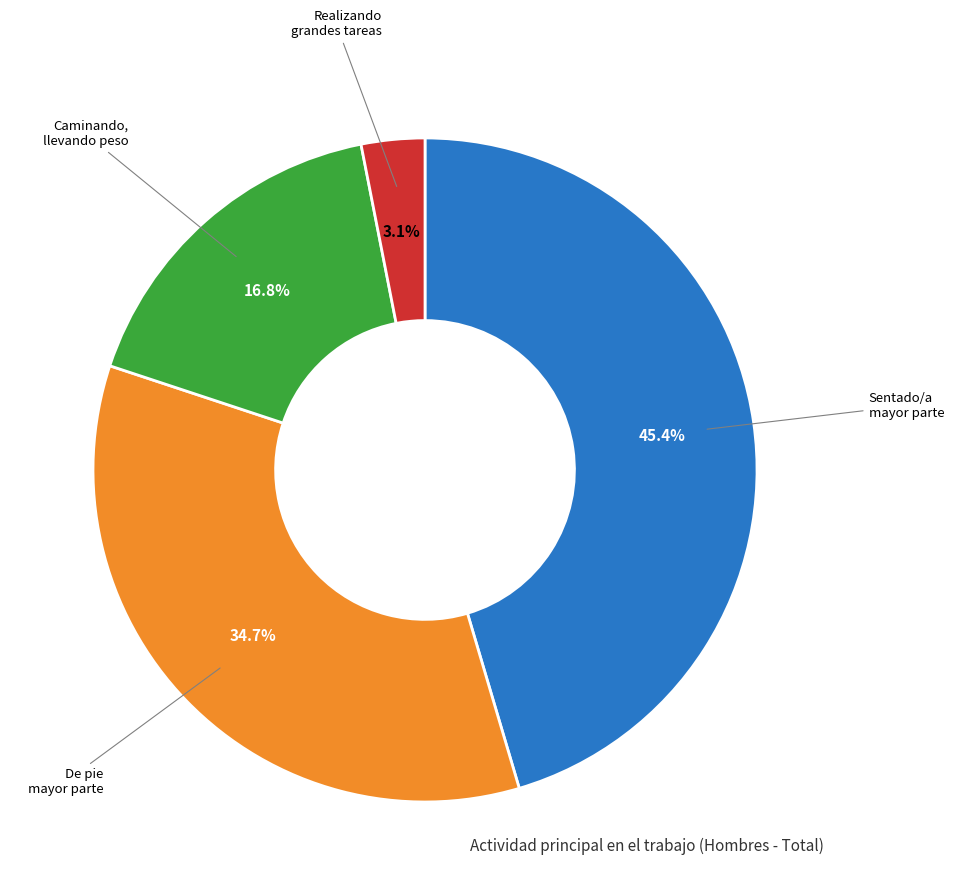

To the nearest percent, what is the difference between the largest and smallest slice percentages?

42%